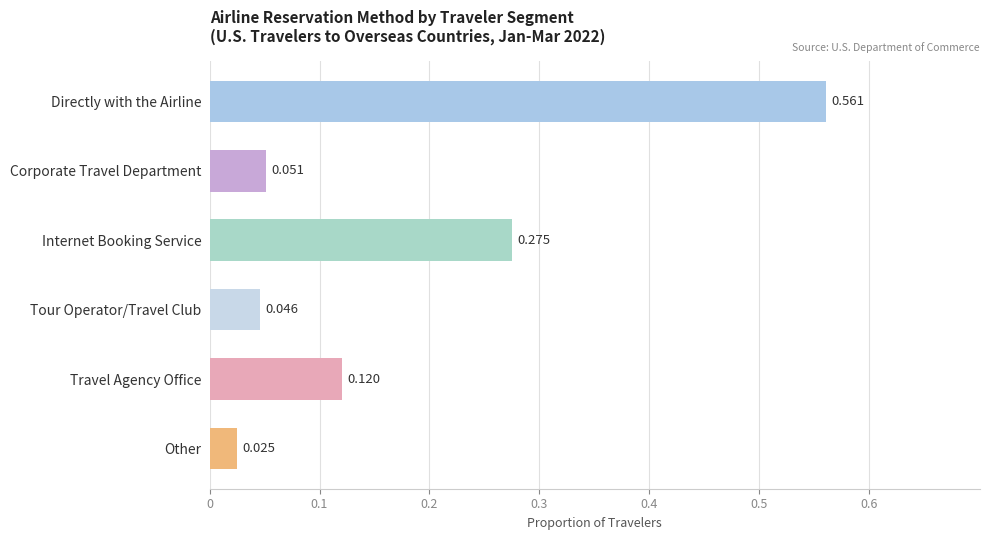

Which label corresponds to the smallest value in the chart?

Other